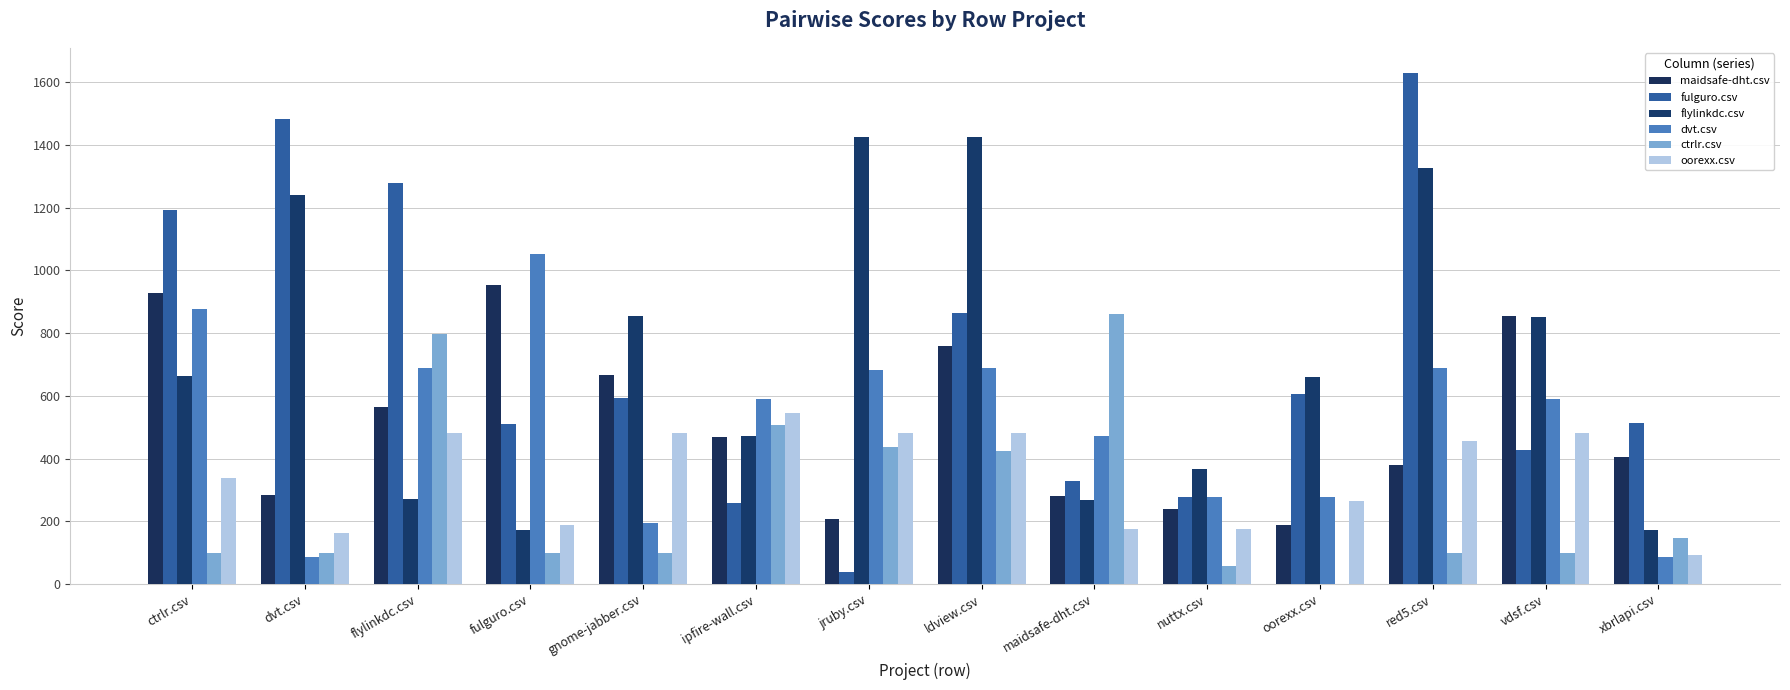

True or false: dvt.csv has a value of 690.0 at red5.csv.

True